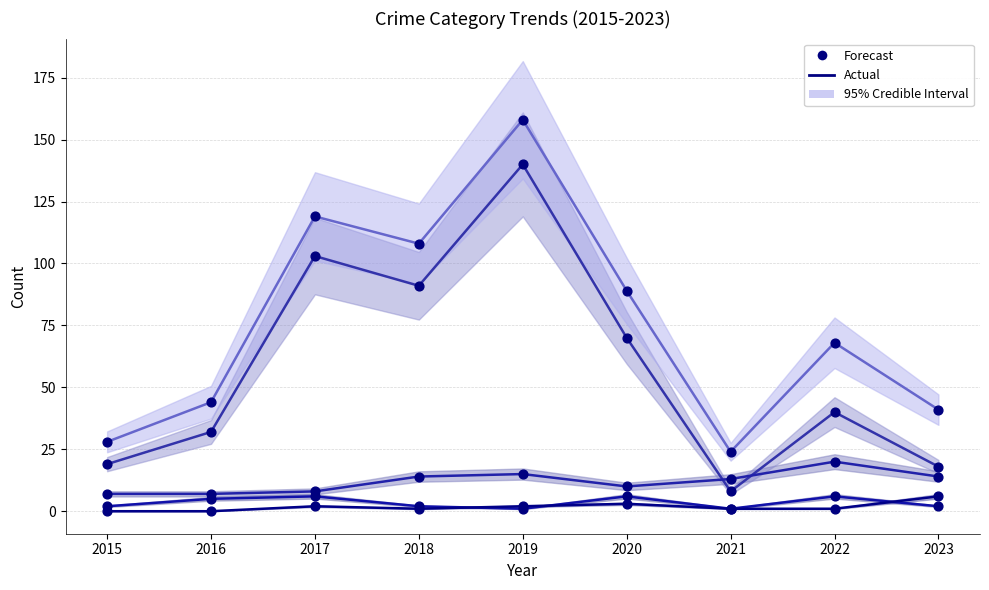

What is the total value across all series at 2022?

135